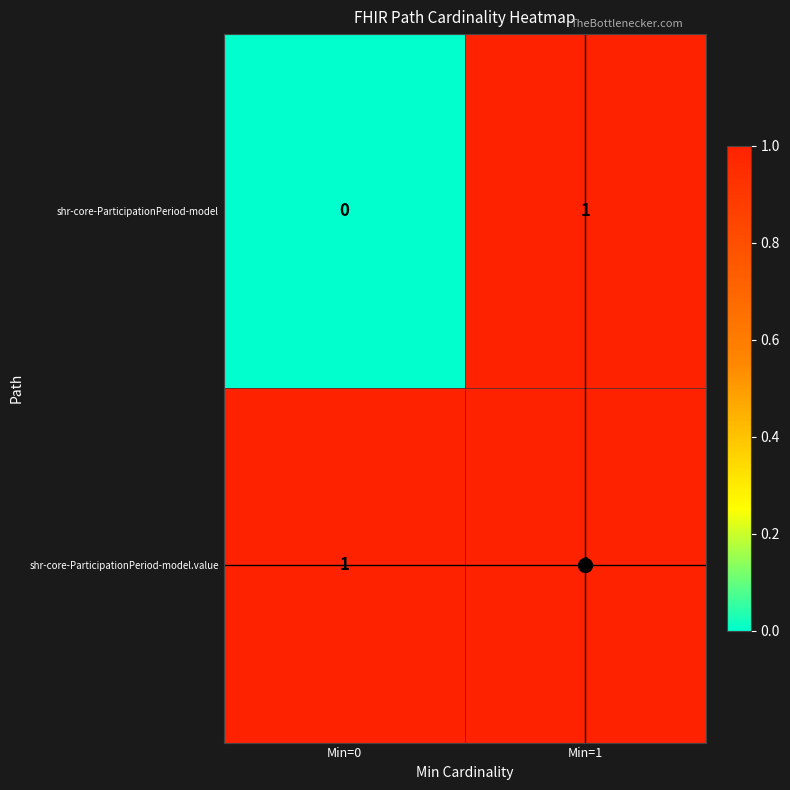

Which category has the lowest value in the shr-core-ParticipationPeriod-model series?

Min=0